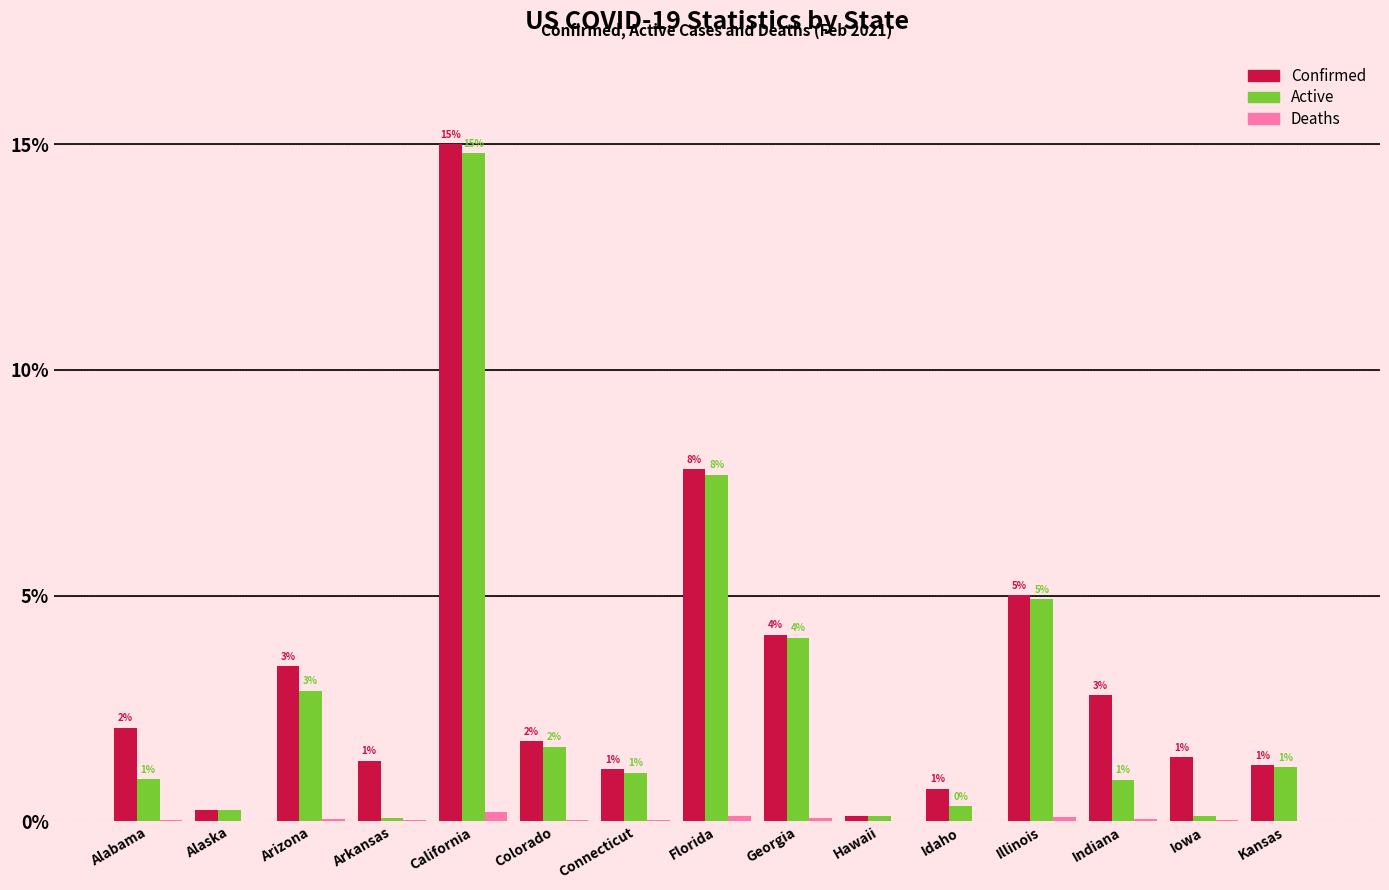

How many groups of bars are there?

15